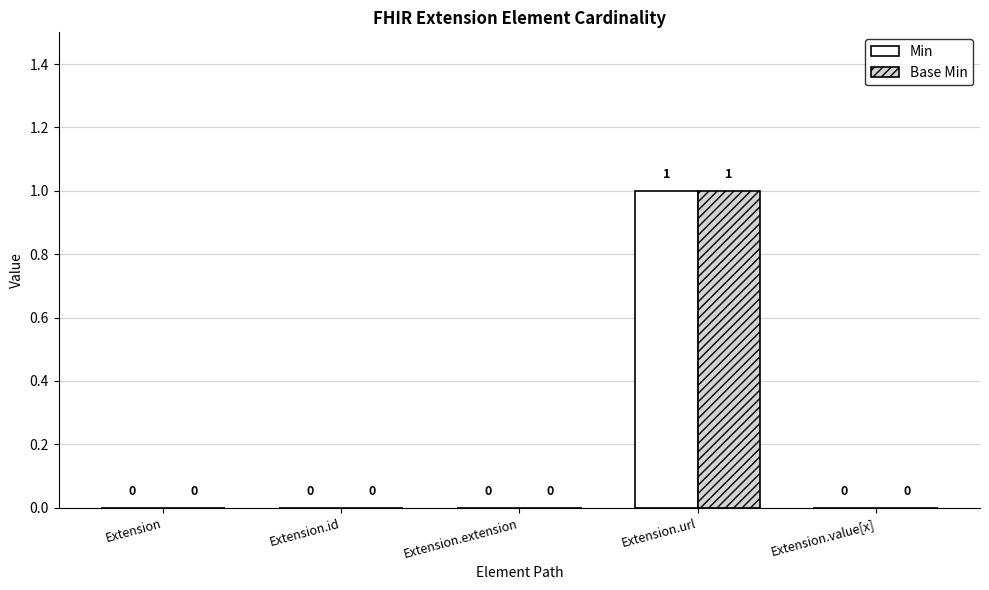

Are the bars horizontal?

No